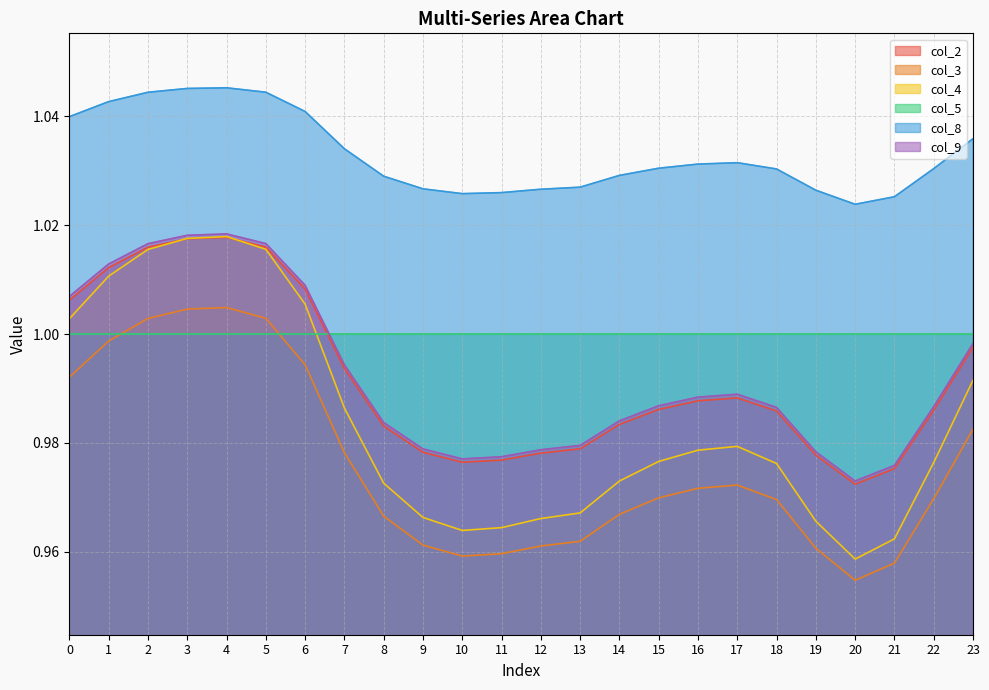

Which label corresponds to the smallest value in the chart?

20